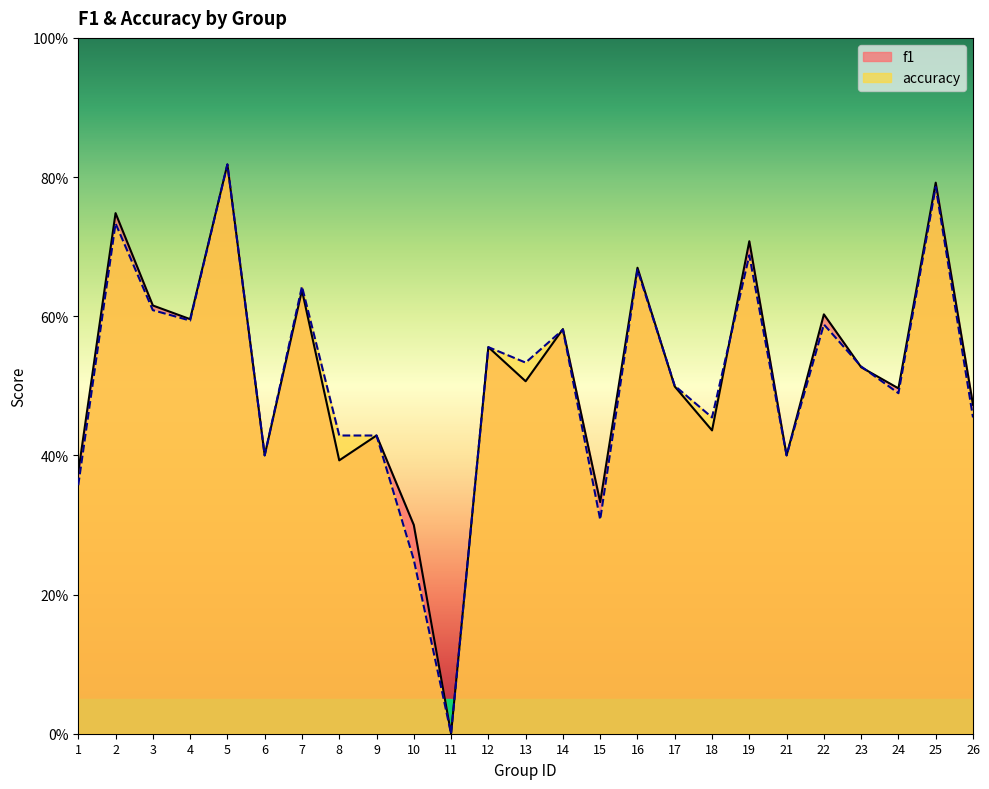

Reading right to left, extract all data points from this chart.

f1: 0.5	0.8	0.5	0.5	0.6	0.4	0.7	0.4	0.5	0.7	0.3	0.6	0.5	0.6	0.0	0.3	0.4	0.4	0.6	0.4	0.8	0.6	0.6	0.7	0.4
accuracy: 0.5	0.8	0.5	0.5	0.6	0.4	0.7	0.5	0.5	0.7	0.3	0.6	0.5	0.6	0.0	0.2	0.4	0.4	0.6	0.4	0.8	0.6	0.6	0.7	0.4